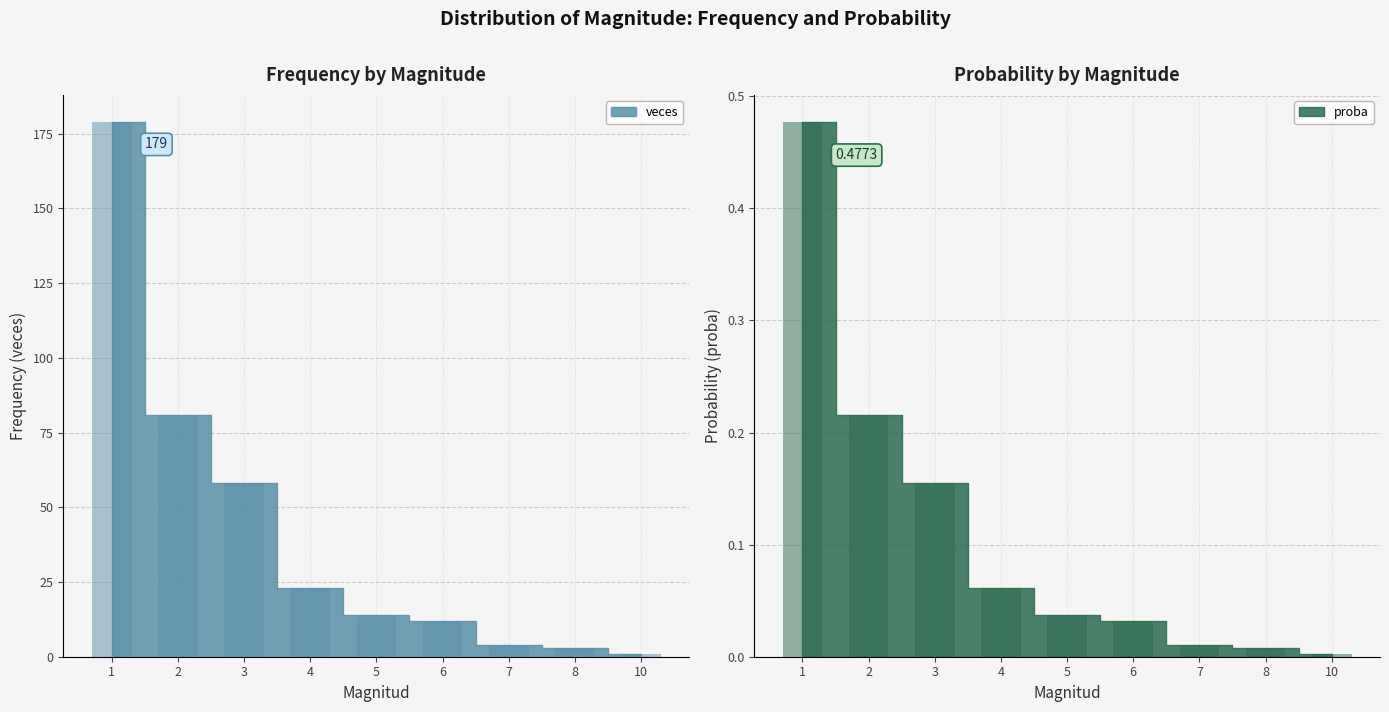

Reading right to left, list all the values displayed in this chart.

veces_bar: 1.0	3.0	4.0	12.0	14.0	23.0	58.0	81.0	179.0
proba_bar: 0.0	0.0	0.0	0.0	0.0	0.1	0.2	0.2	0.5